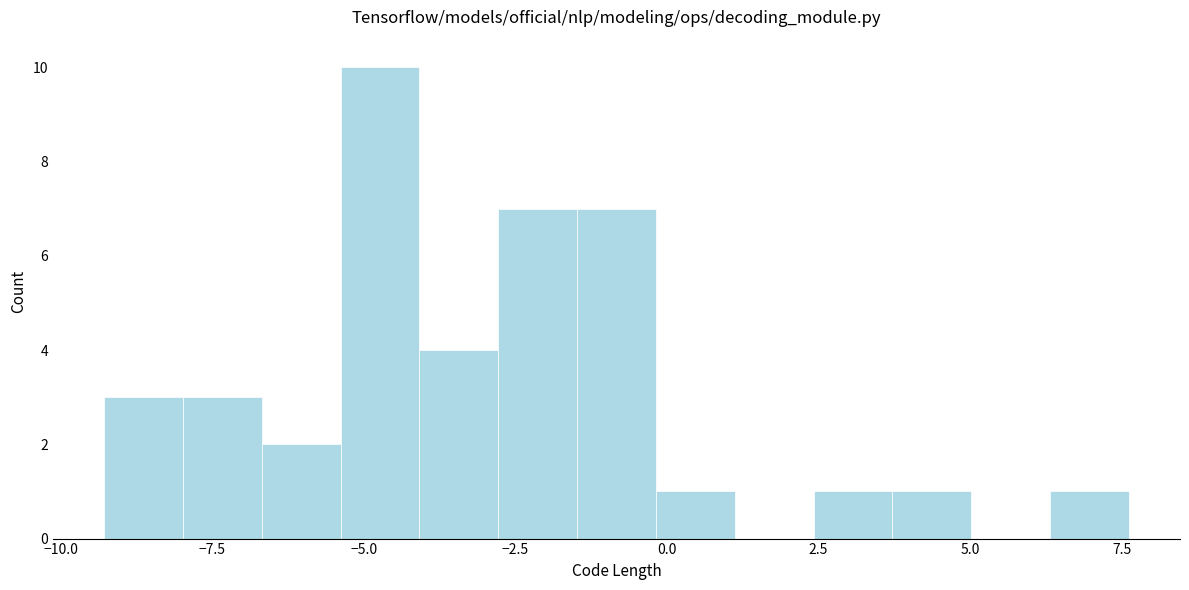

Around what value on the x-axis is the tallest bar? Give the approximate position of its centre, as read against the axis.

-4.5